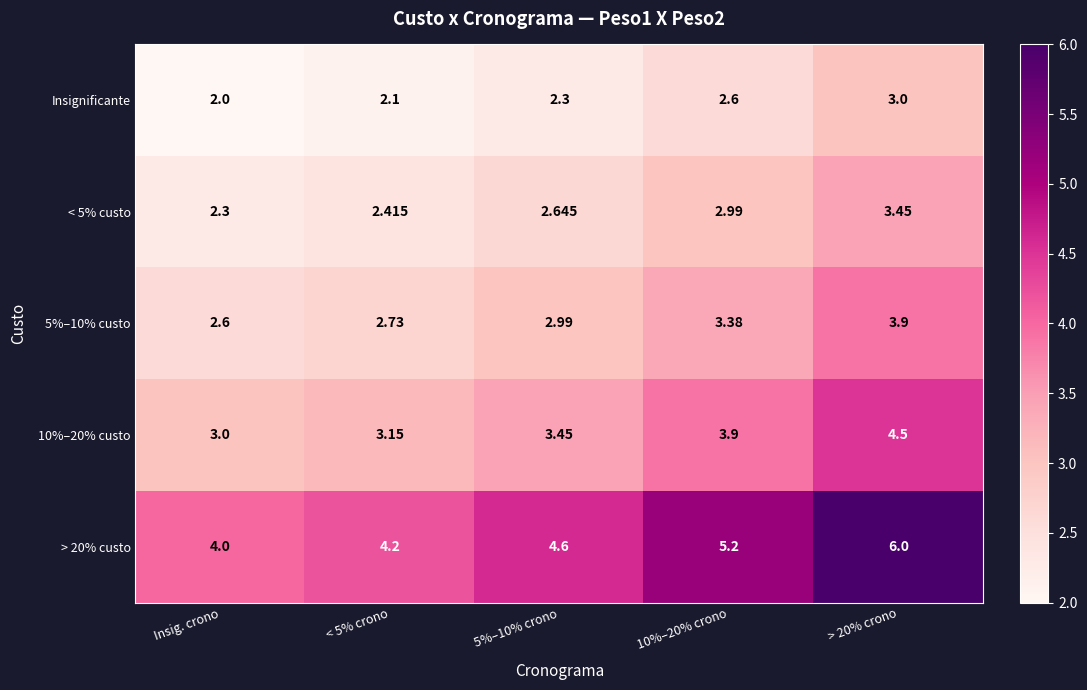

At which label is < 5% custo closest to 2?

Insig. crono